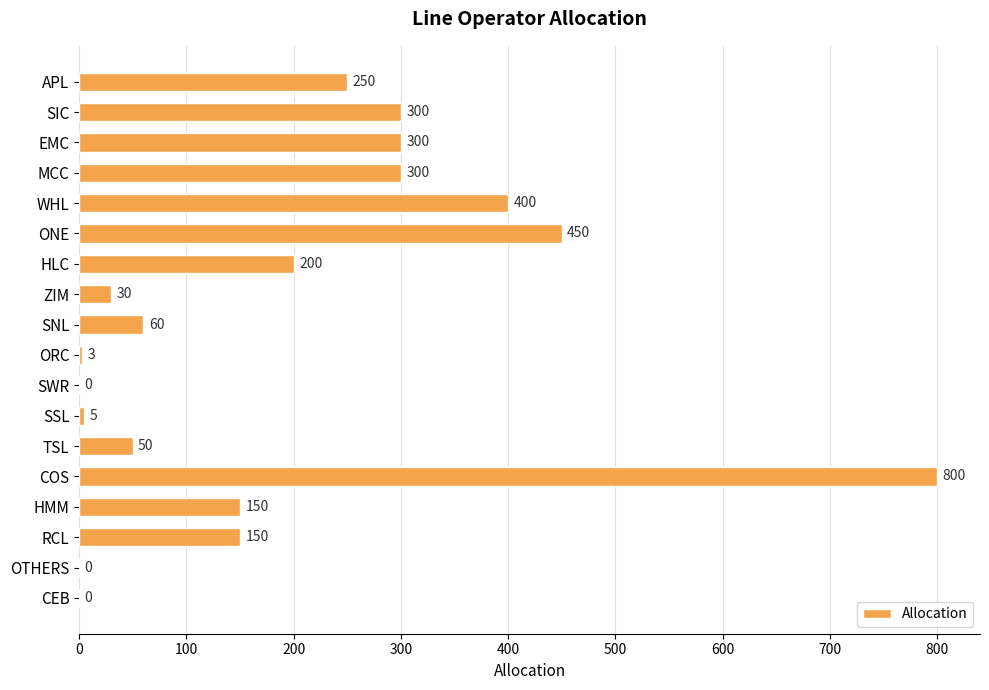

What is the change in value from WHL to ONE?

+50